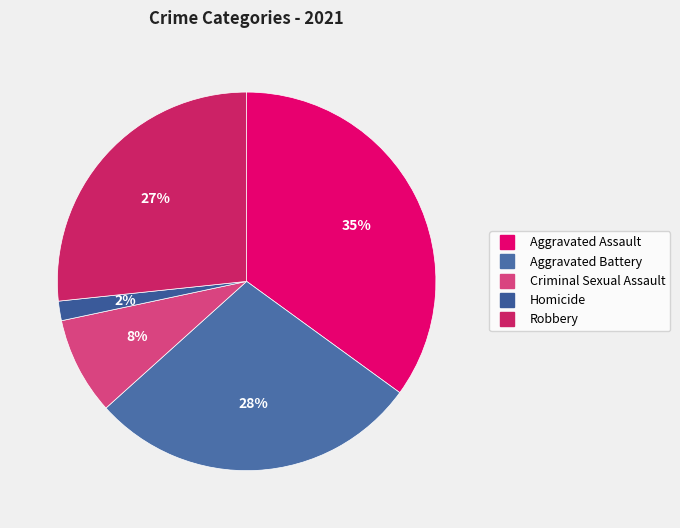

Which category has the biggest portion of the pie?

Aggravated Assault